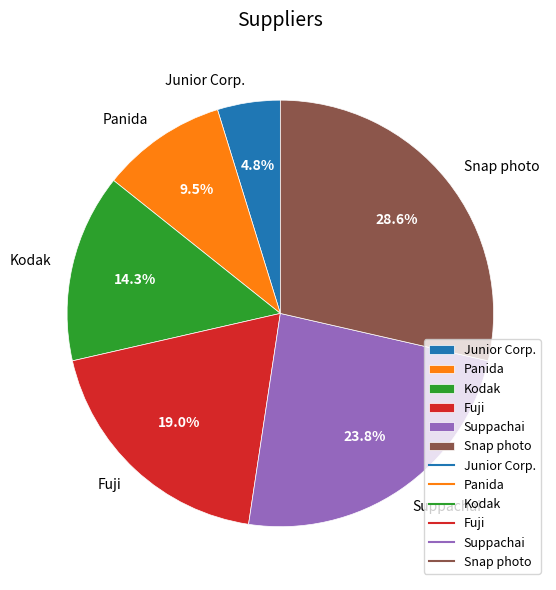

To the nearest percent, what portion does Suppachai represent?

24%